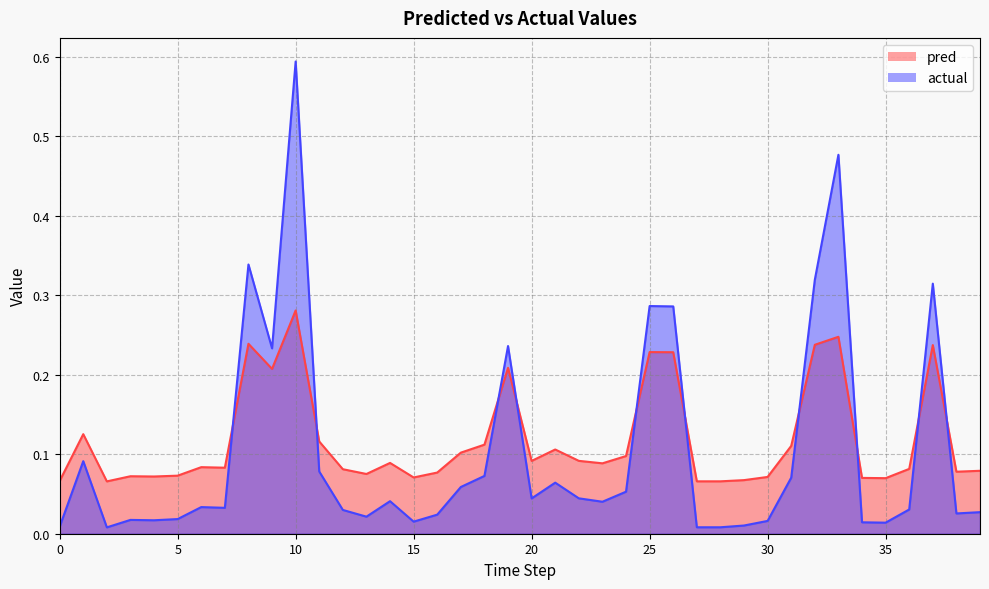

Rank the series by their average value, from highest to lowest.

pred, actual